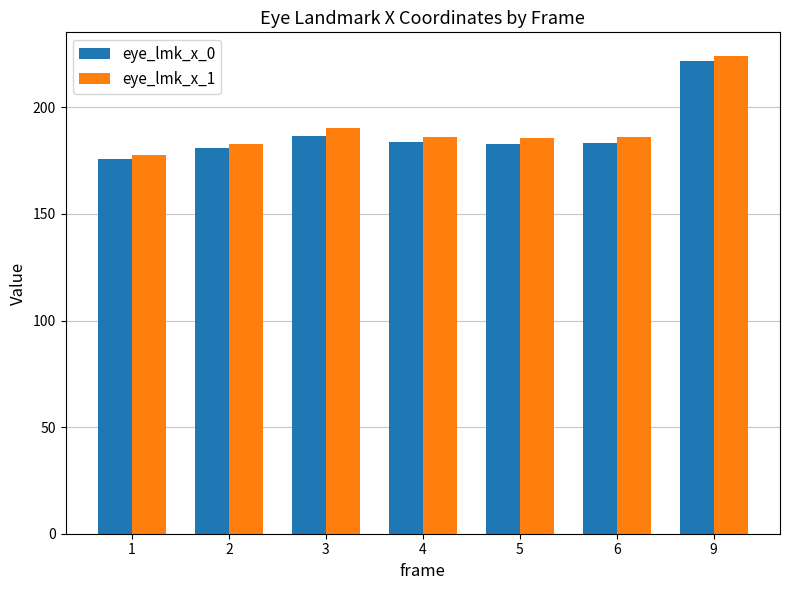

Which series has the largest total across all categories?

eye_lmk_x_1